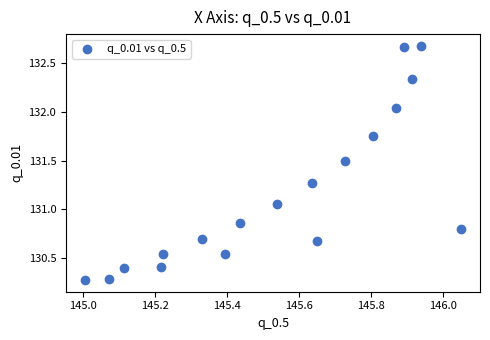

What is the range of X values (max minus min)?

1.0